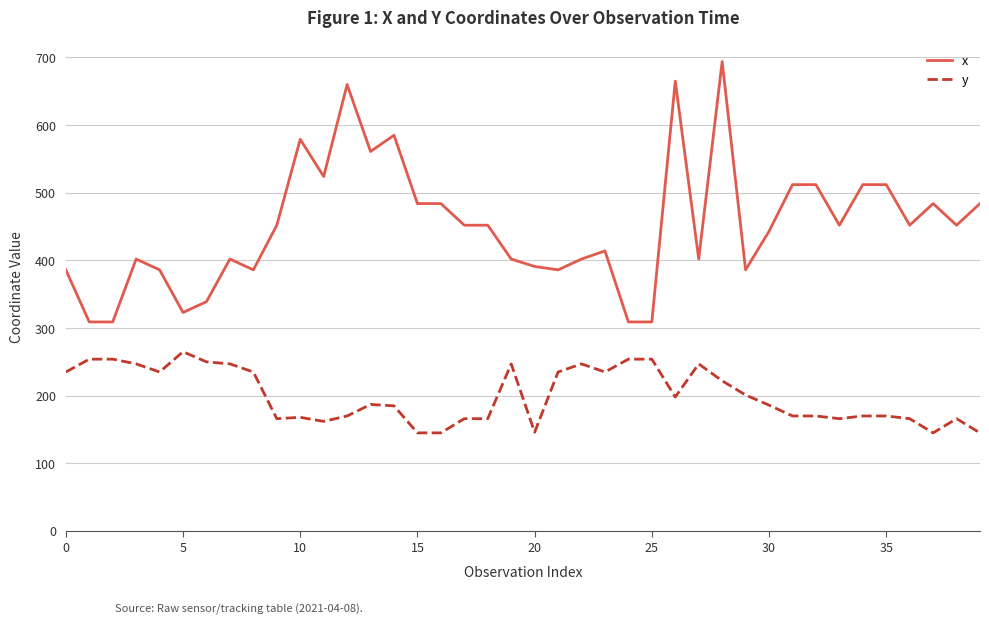

List the series in order of their overall mean, highest first.

x, y